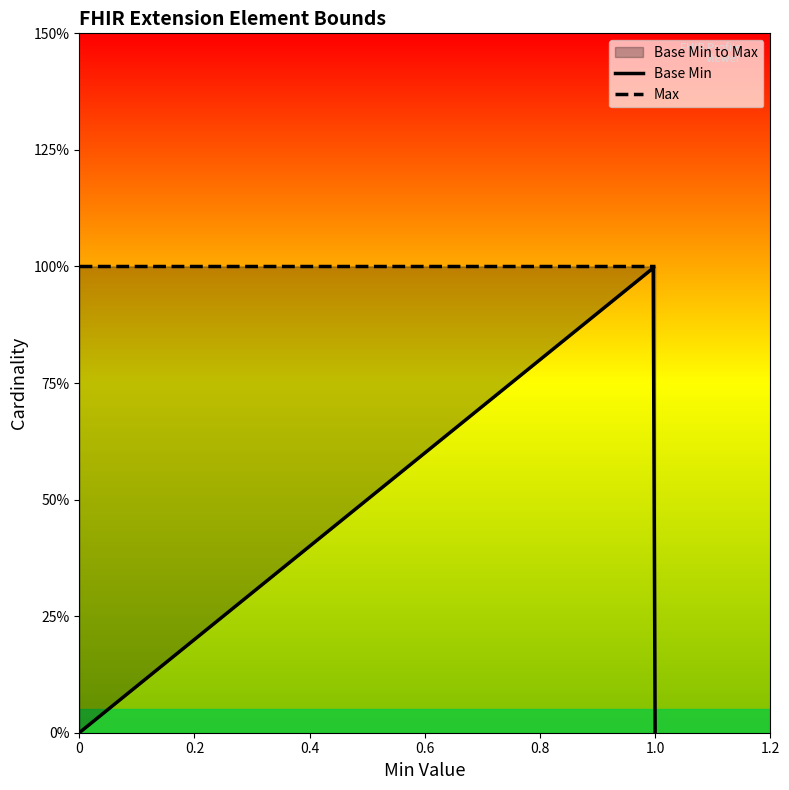

What is the lowest value of the Max series?

1